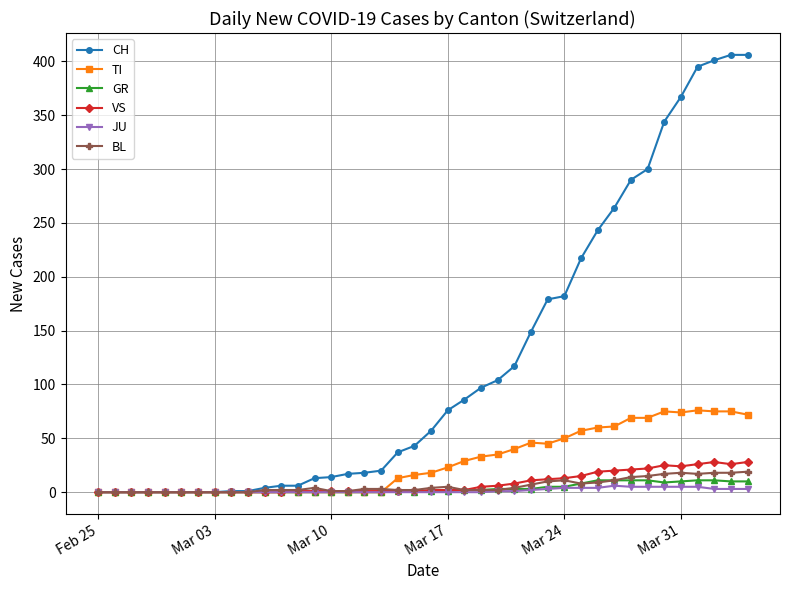

True or false: TI has more than 0 points higher than both neighbors.

True